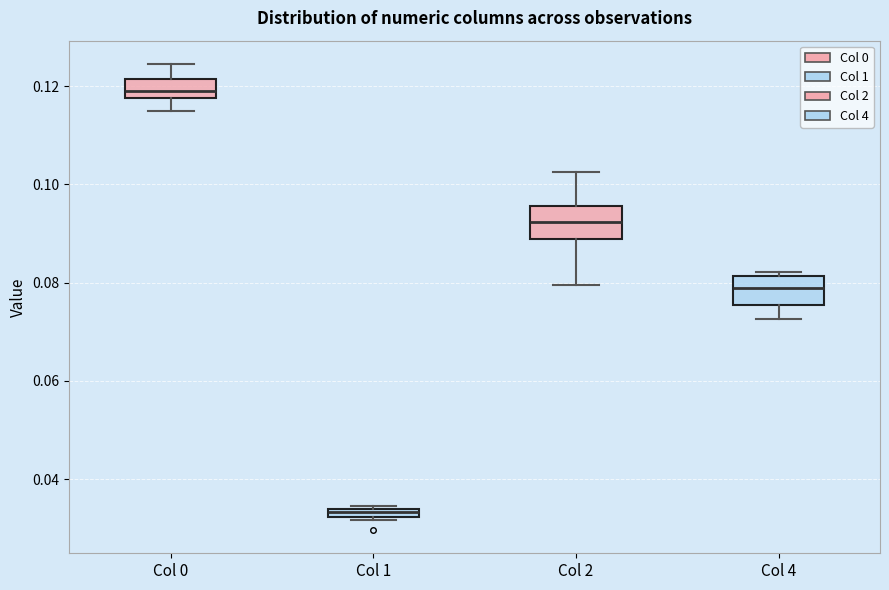

Which box has the lowest median line?

Col 1